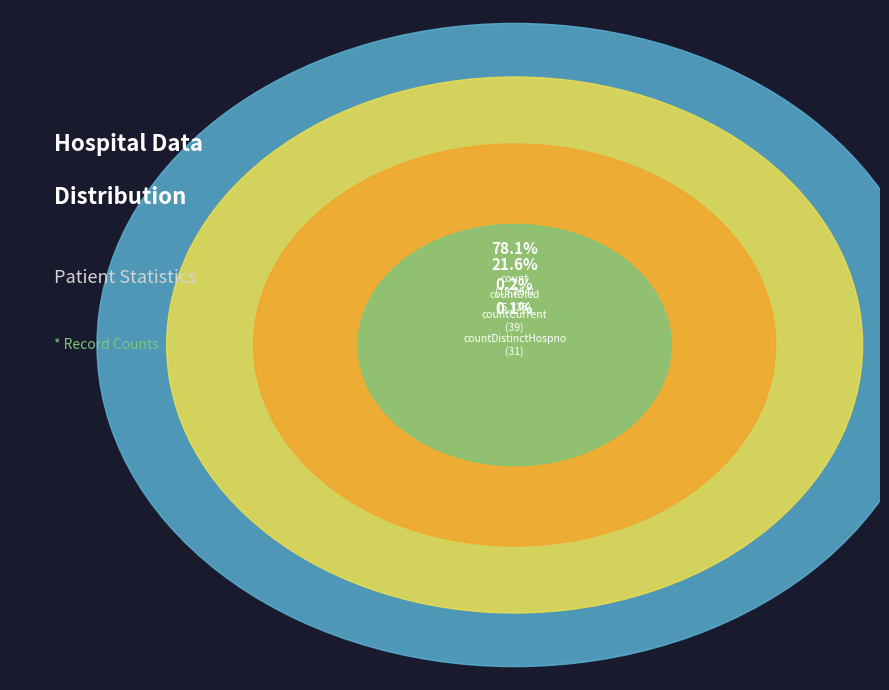

The countCurrentSuspected slice represents 1% of the pie. True or false?

False